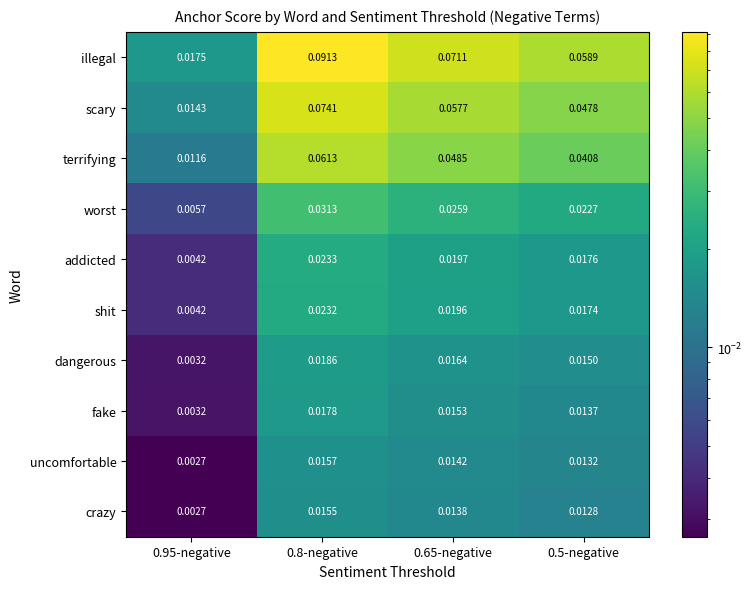

Between 0.95-negative and 0.8-negative, which series saw the biggest shift?

illegal